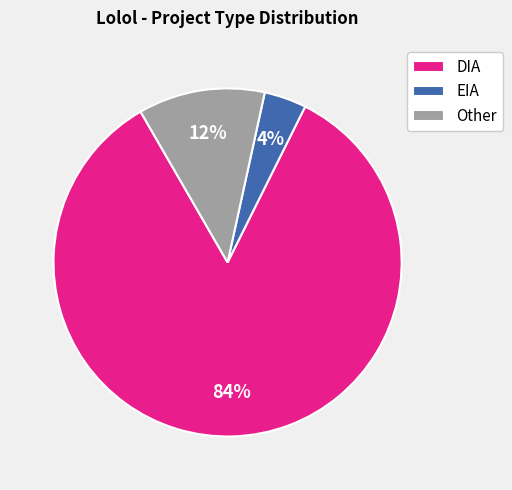

Count the number of slices in the pie.

3